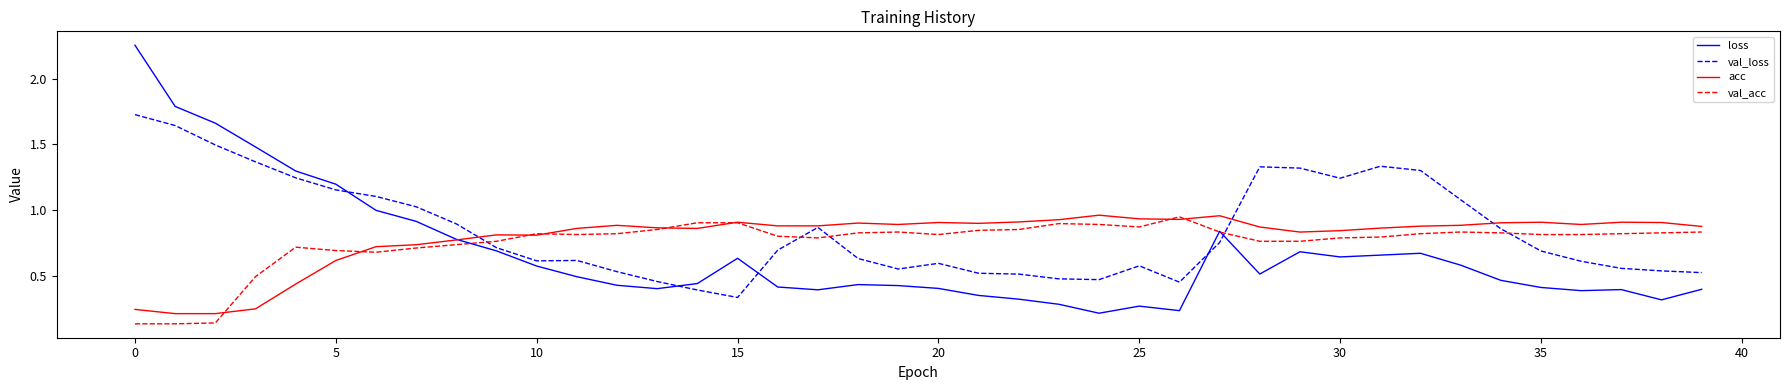

True or false: val_loss and val_acc intersect in this chart.

True